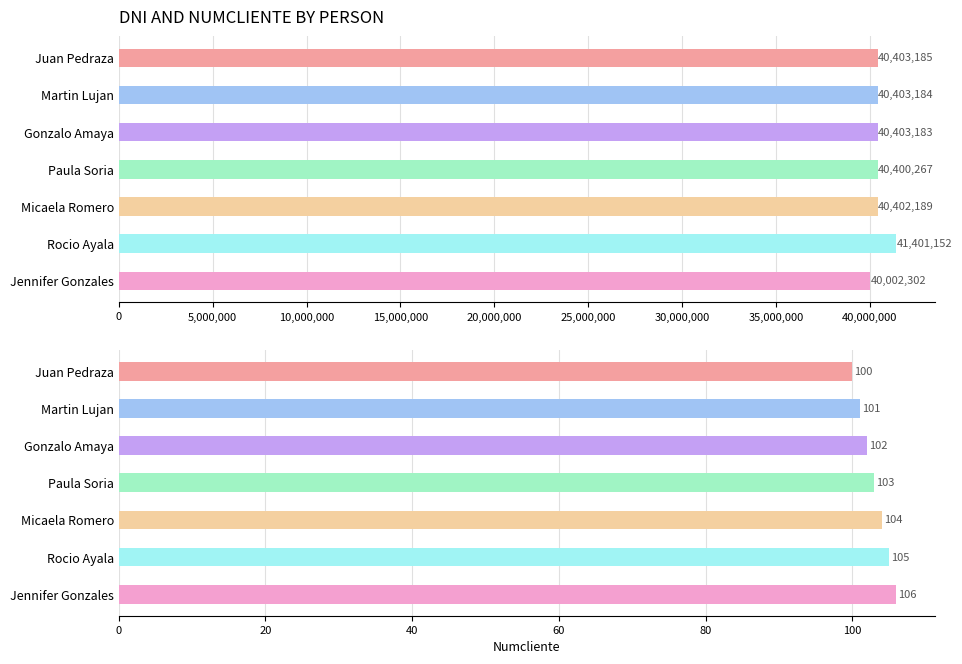

What position from the left is Martin Lujan?

2